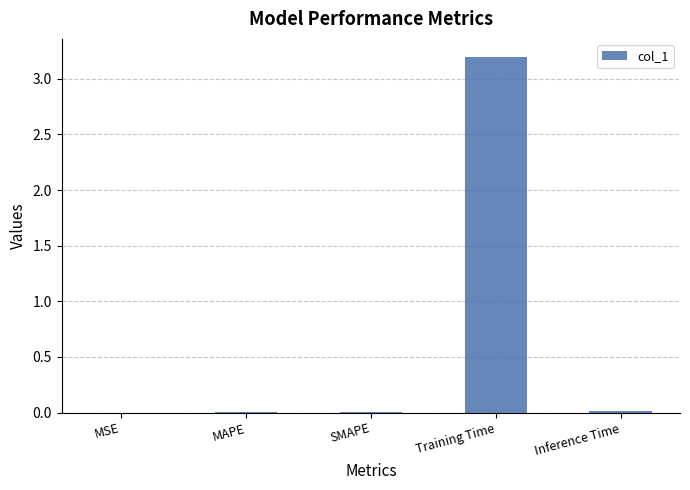

Are the bars horizontal?

No